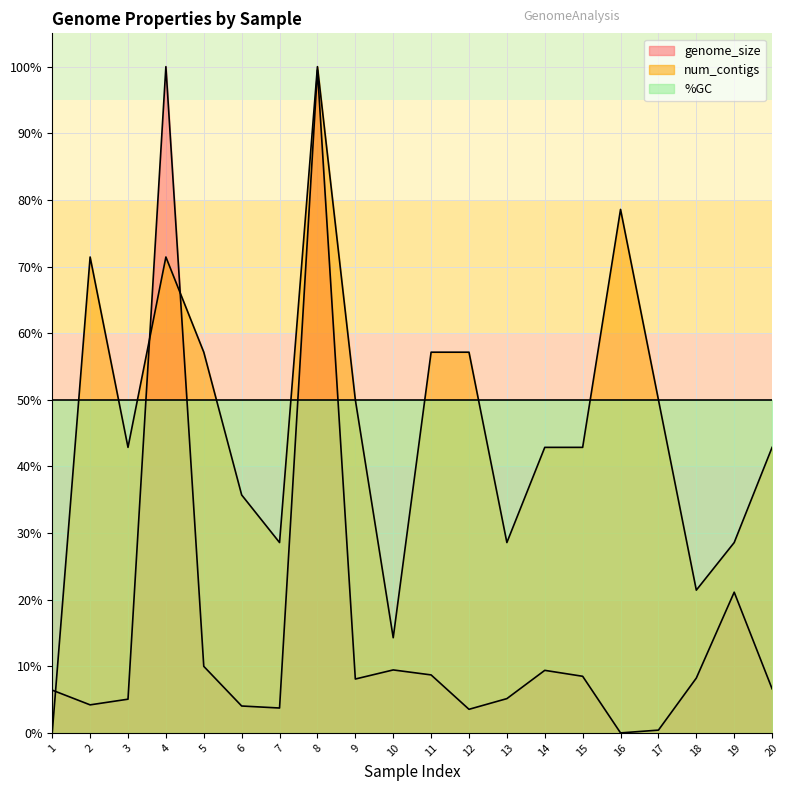

Which series changed the most between 7 and 16?

num_contigs